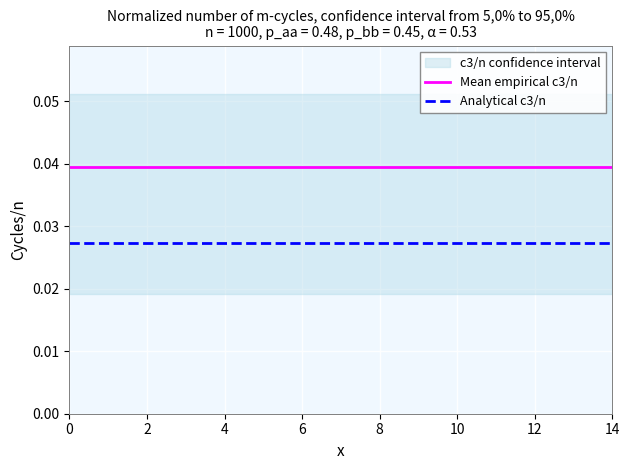

List the series in order of their overall mean, lowest first.

Analytical c3/n, Mean empirical c3/n